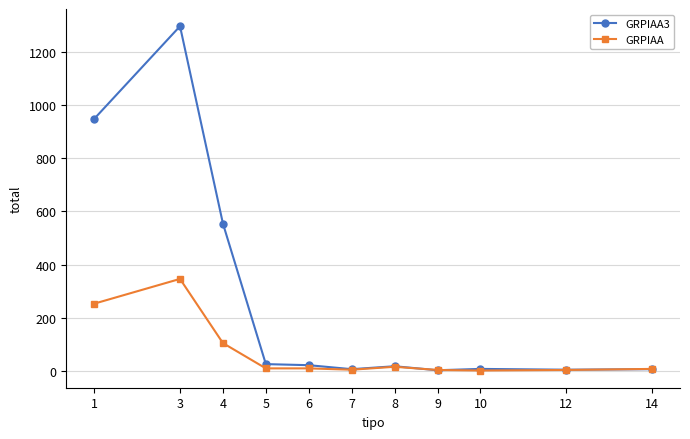

Which series has the largest range (max minus min)?

GRPIAA3